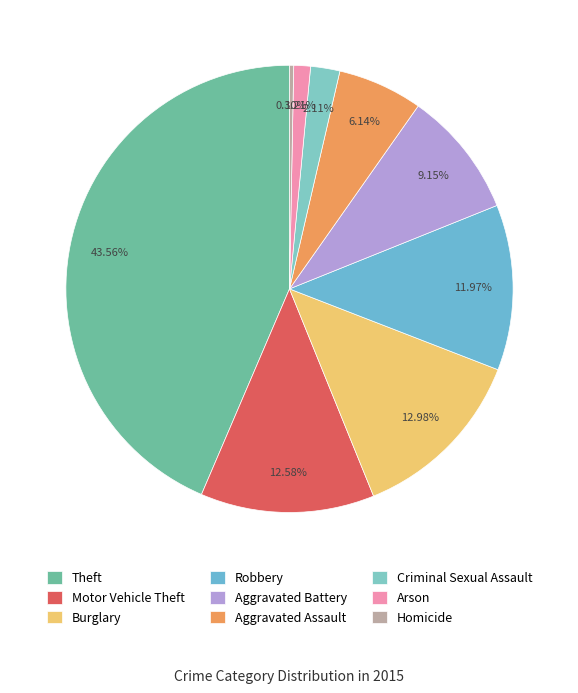

True or false: Aggravated Assault accounts for 1% of the total.

False